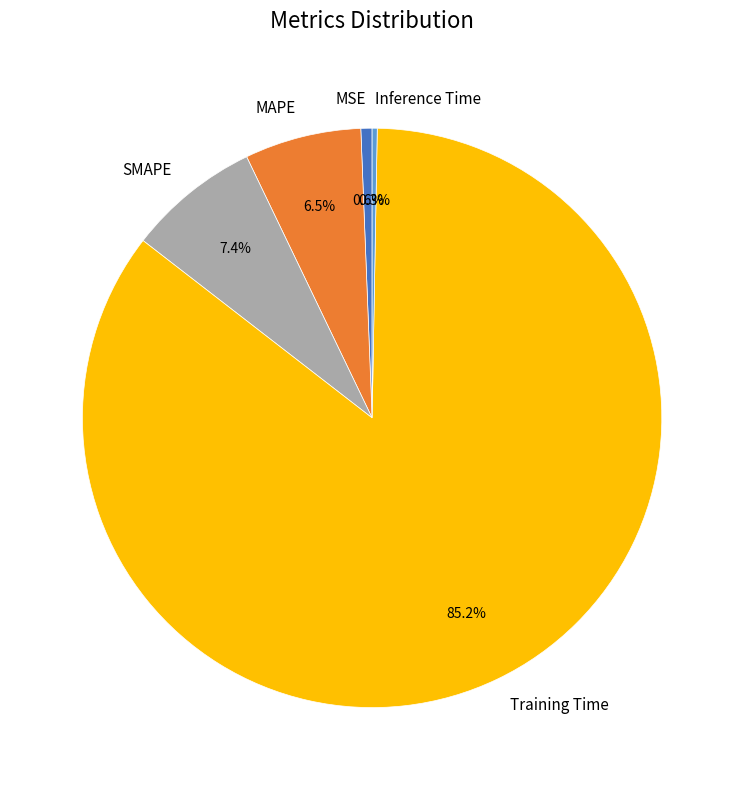

Between MAPE and Training Time, which is larger?

Training Time